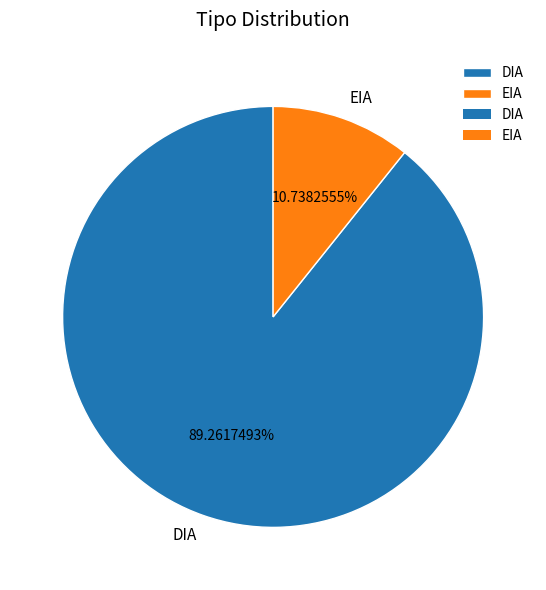

To the nearest percent, what portion does EIA represent?

11%